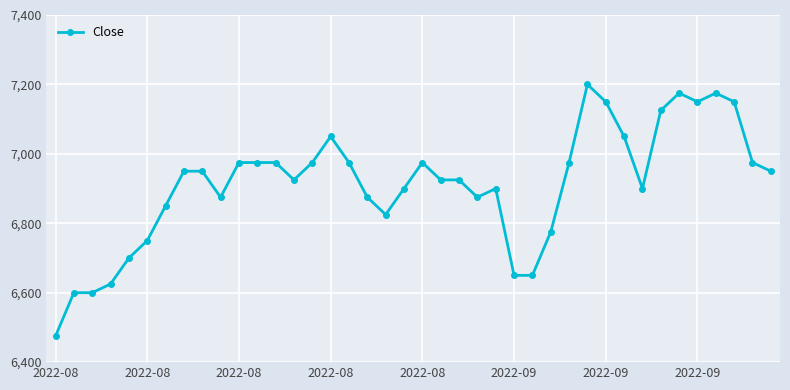

What is the smallest value displayed?

6475